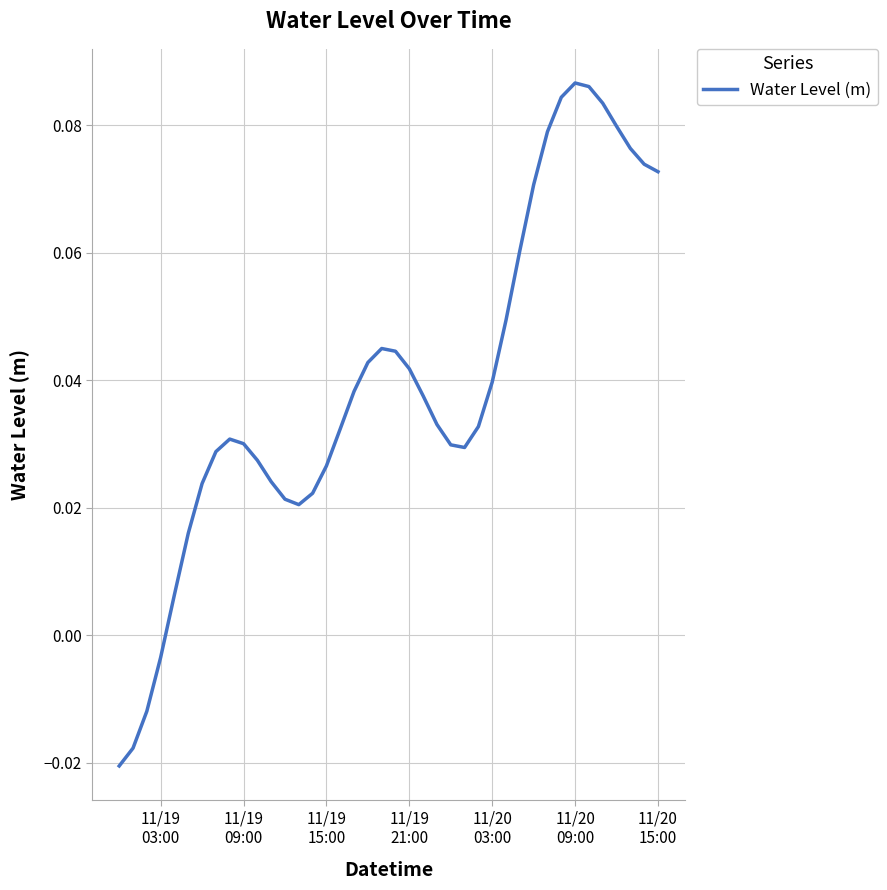

How many lines are shown in the chart?

1